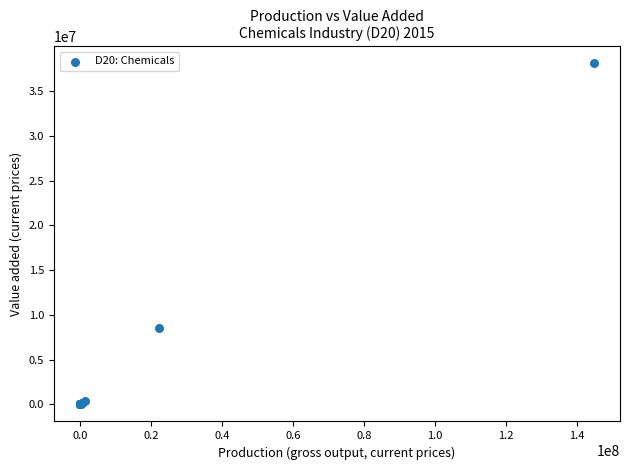

What Y value in the scatter plot is closest to 19045189?

8516400.0